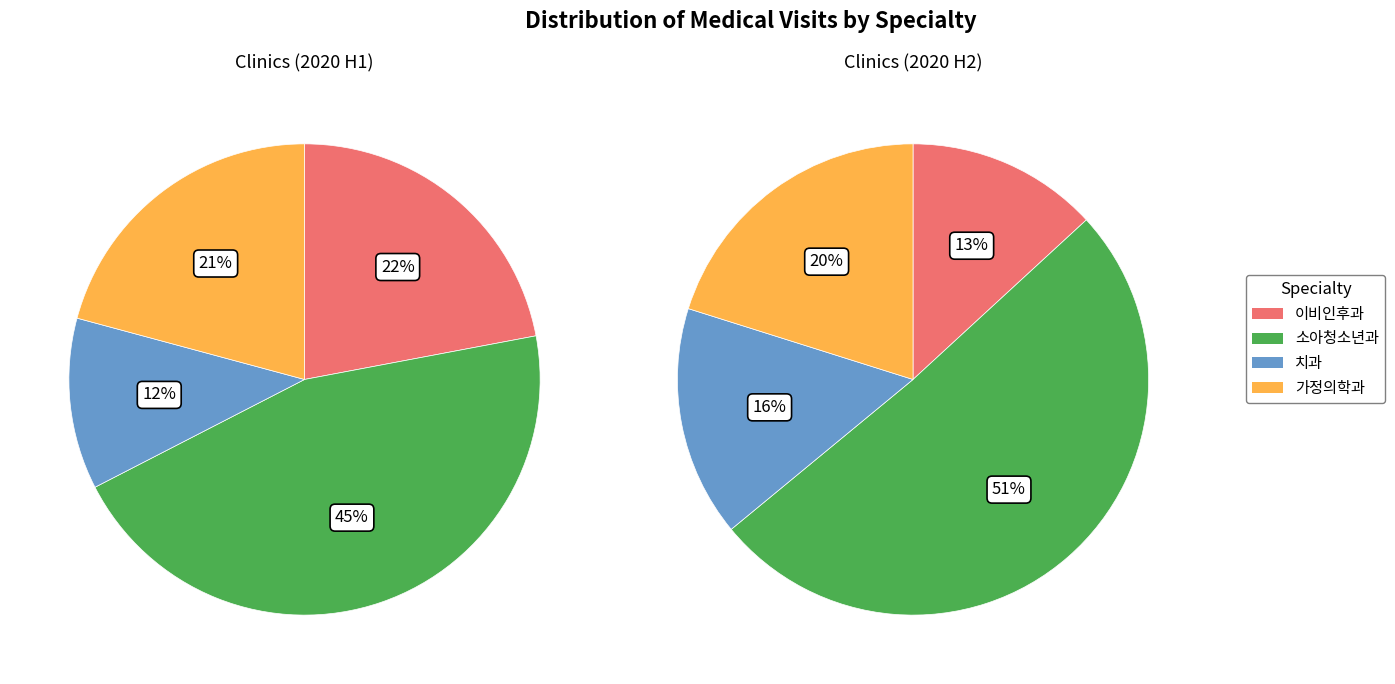

Is 202007 the majority of the pie?

No